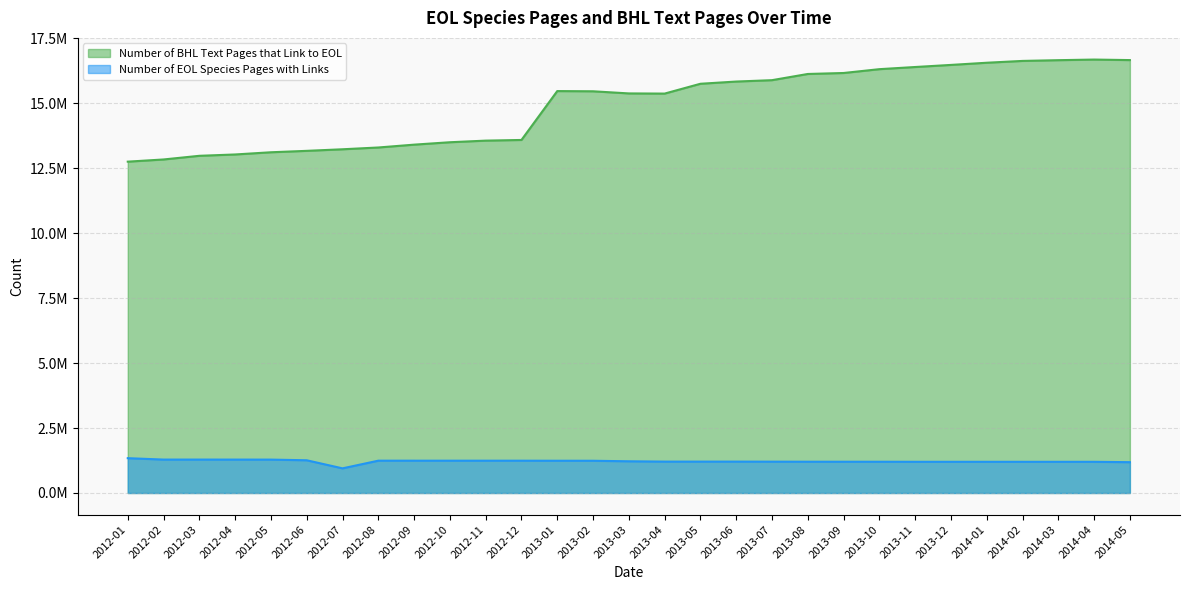

What is the difference between the highest and lowest values at 2013-03?

14156636